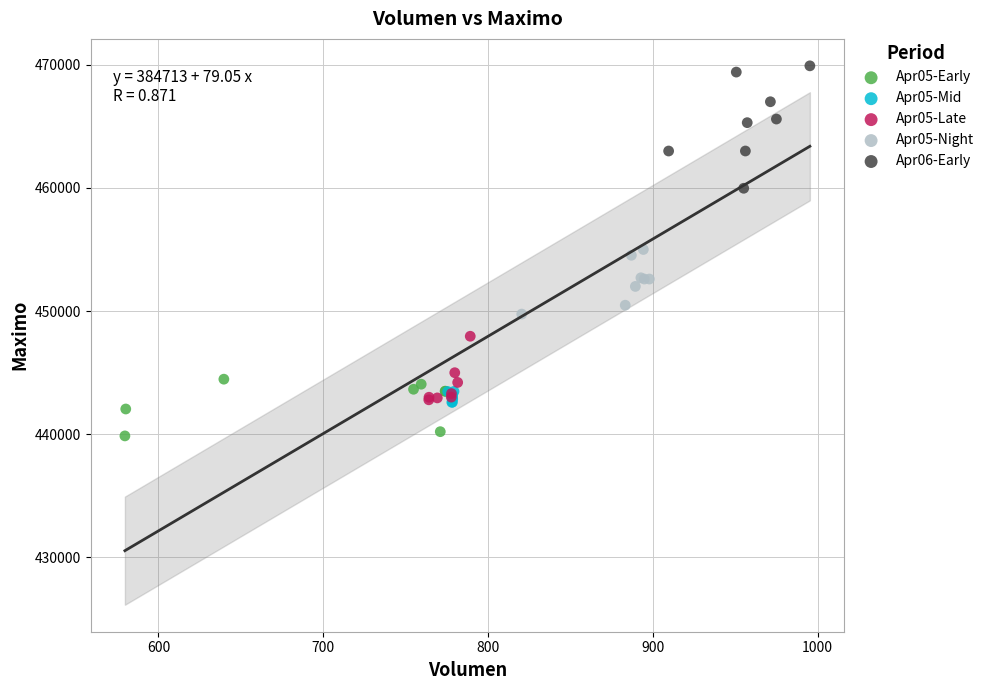

Which series reaches the maximum Y coordinate?

Apr06-Early